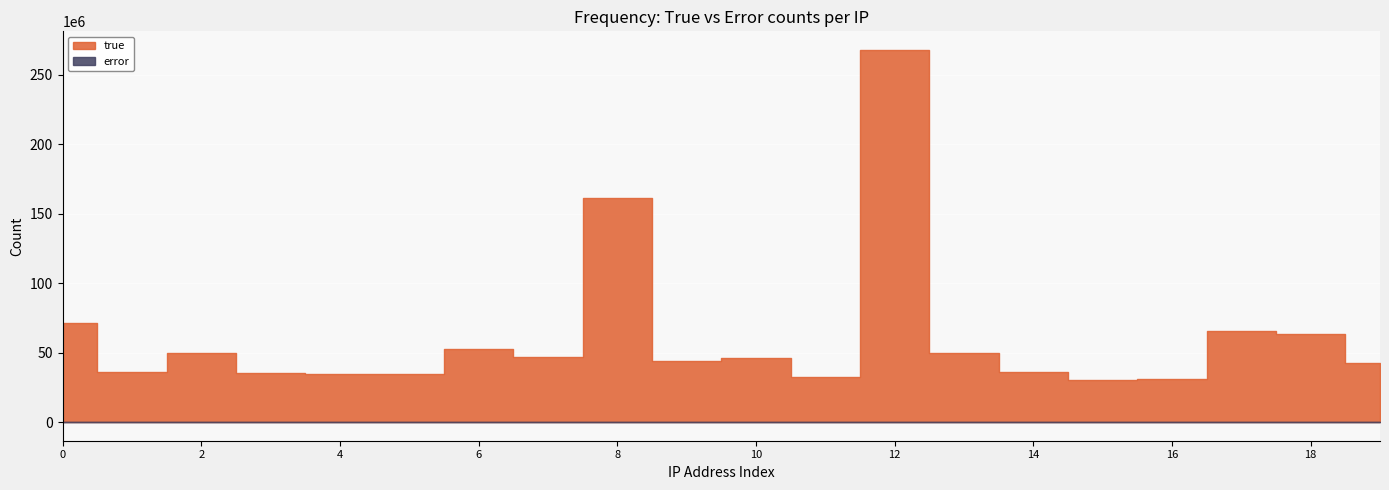

Reading left to right, list all the values displayed in this chart.

true: 71569881	36186696	49719316	35265304	34813312	34722593	52706511	46678417	161291233	43989678	45977361	32787100	267977798	49804261	35775329	29988163	30784038	65691942	63261881	42237400
error: 8001	6581	18986	2536	9297	11264	12441	10754	14710	3863	28337	20829	5359	6912	13352	9125	3125	21044	14150	11255